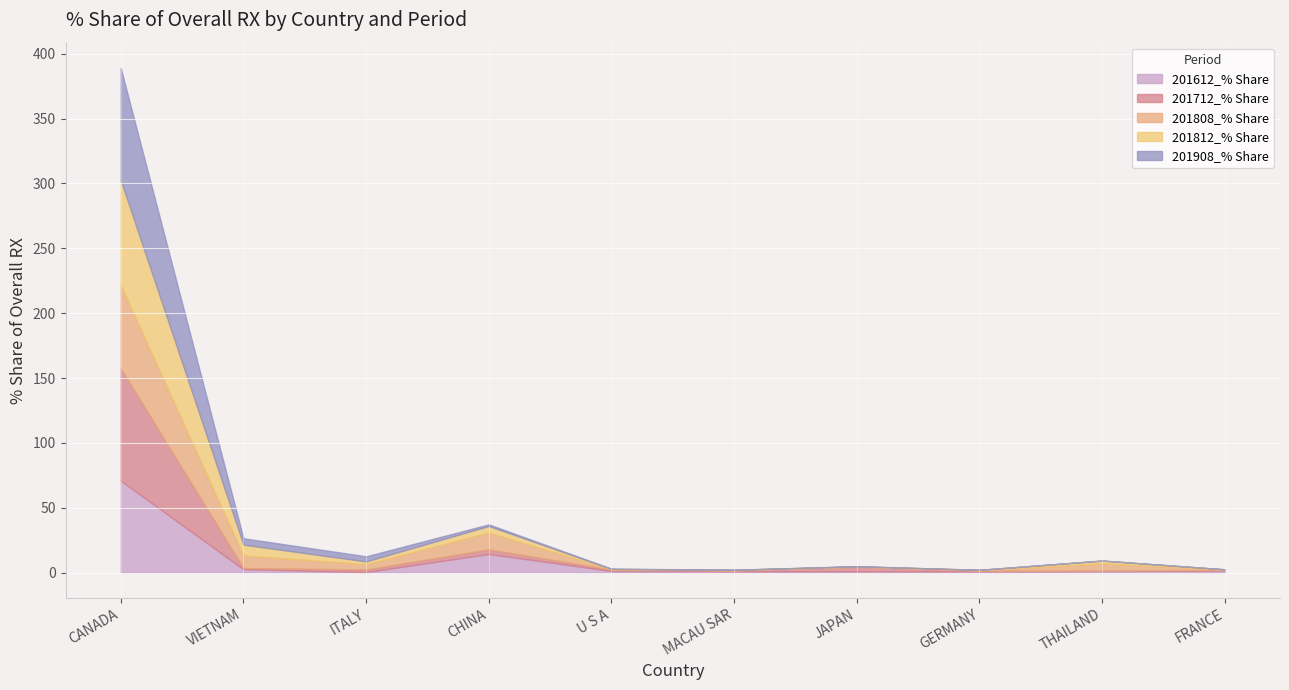

What are all the series names shown in the legend?

201612_% Share, 201712_% Share, 201808_% Share, 201812_% Share, 201908_% Share